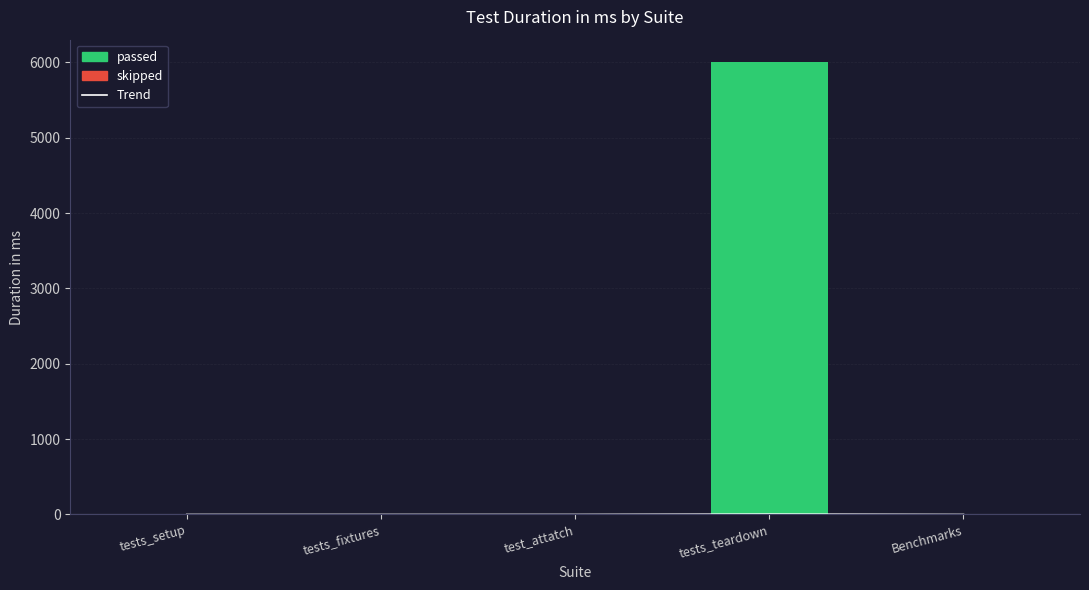

The Trend series shows 0.0 at test_attatch. True or false?

False